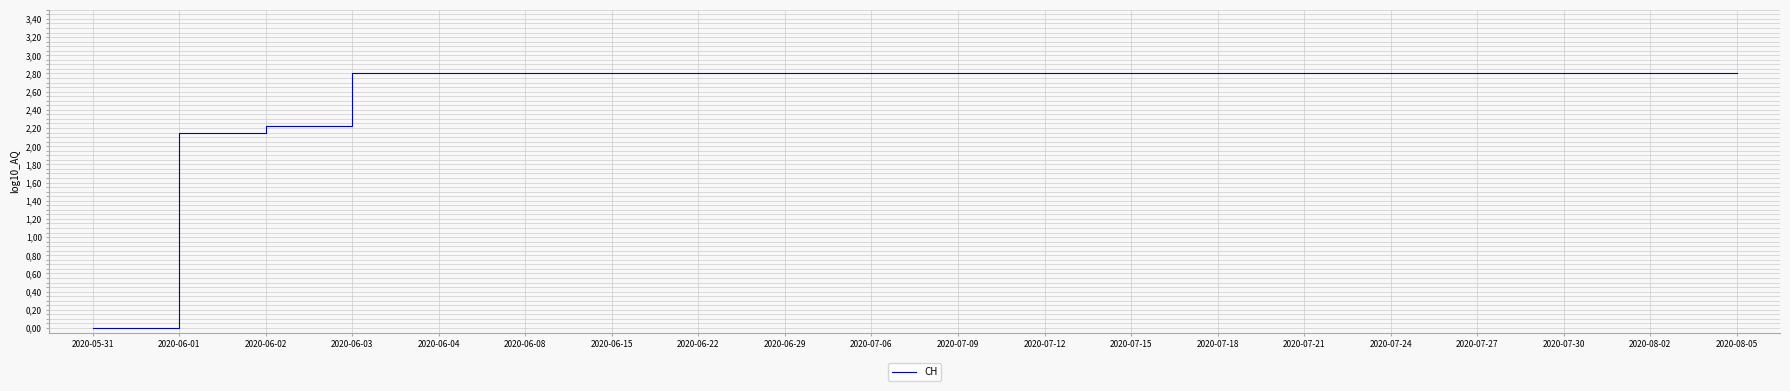

What position from the right is 2020-05-31?

20